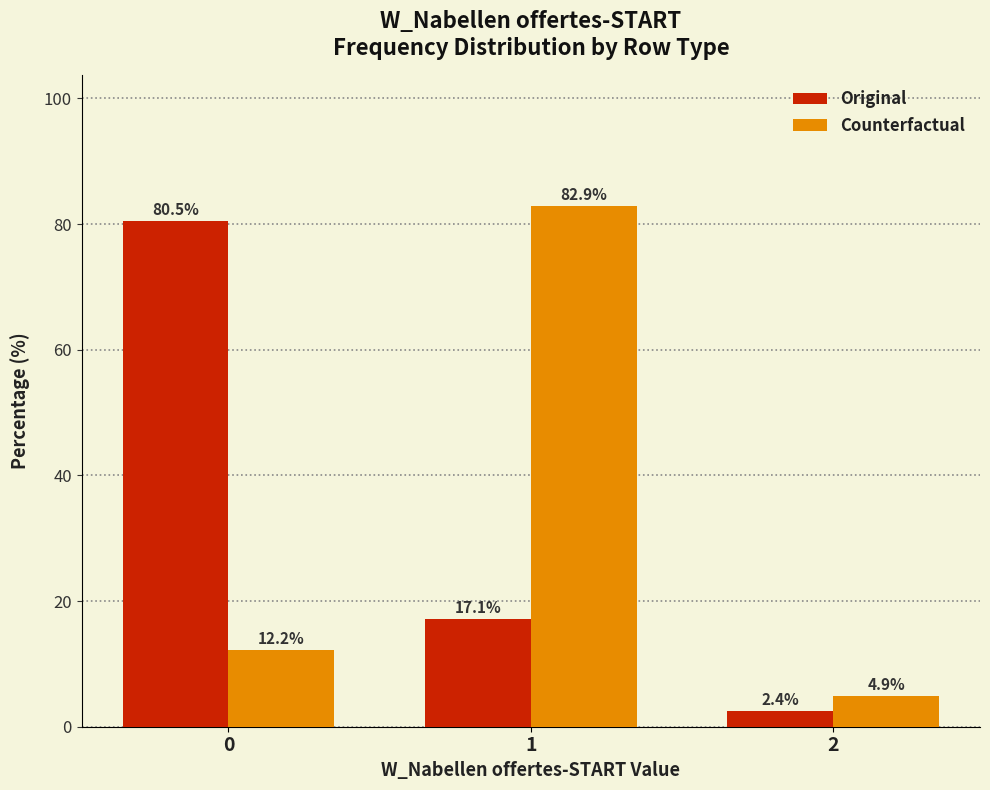

Reading left to right, what are all the values shown in this chart?

Original: 0=80.5	1=17.1	2=2.4
Counterfactual: 0=12.2	1=82.9	2=4.9